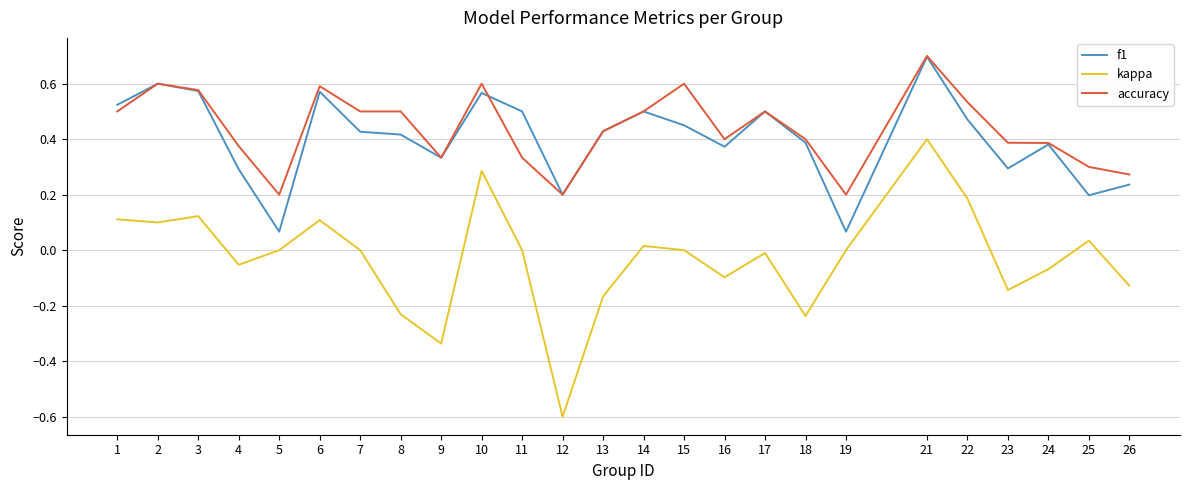

Rank the series at 19 from lowest to highest value.

kappa, f1, accuracy